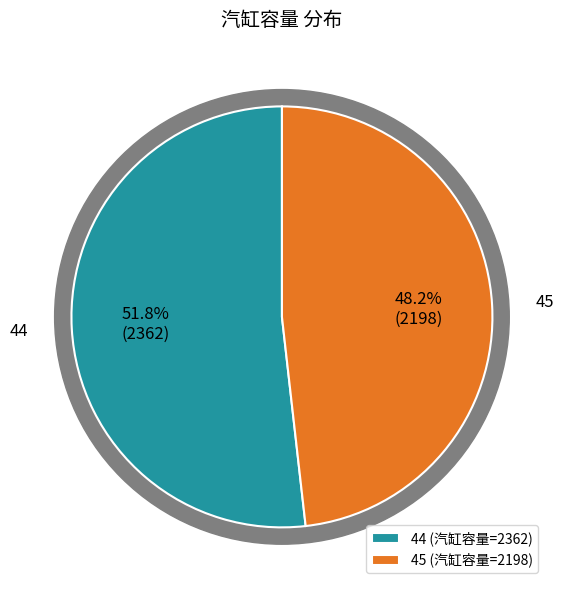

Do 45 and 44 together represent more than half of the pie?

Yes